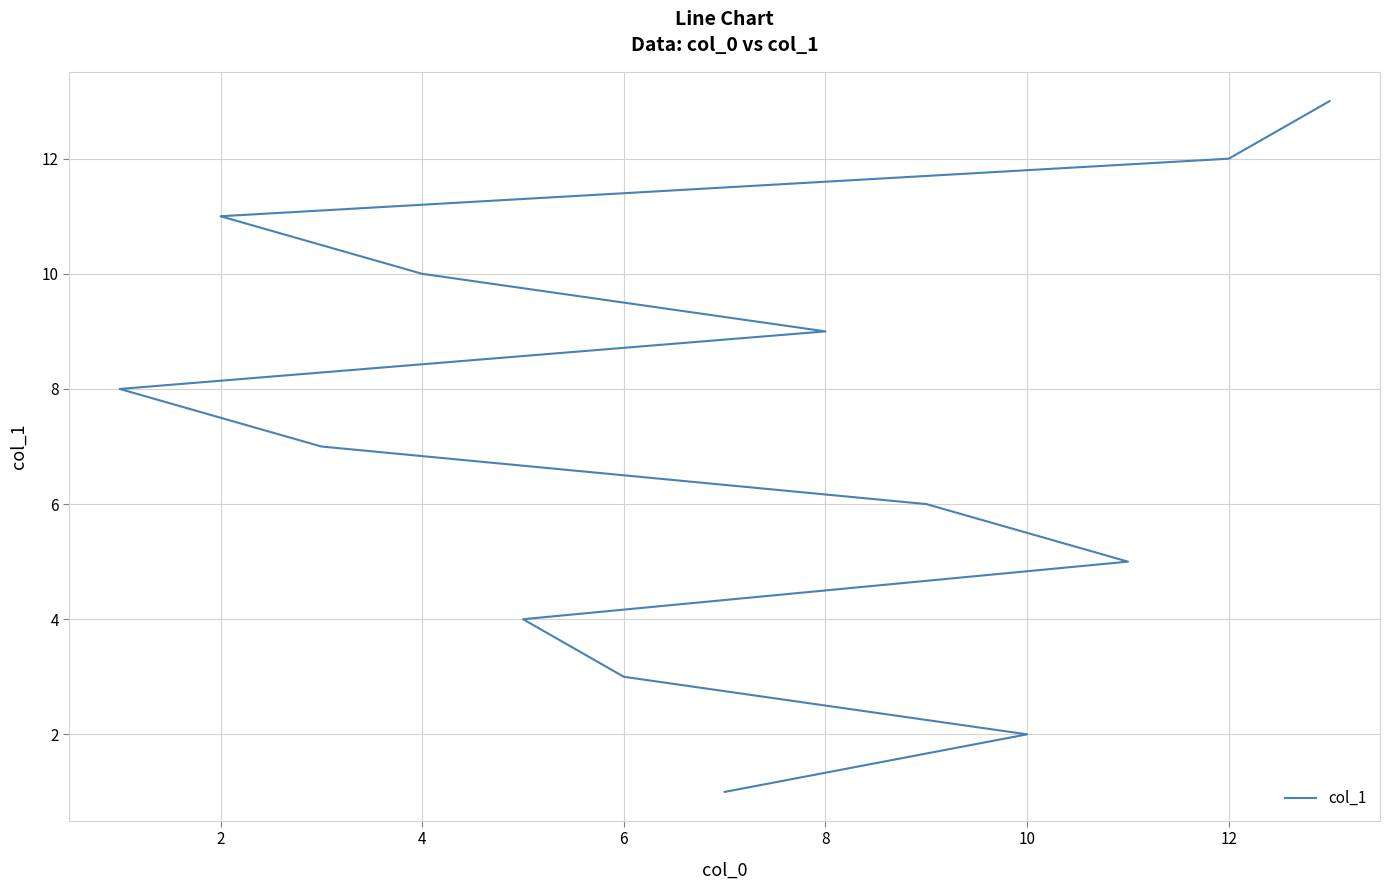

How many data points are above 7?

6